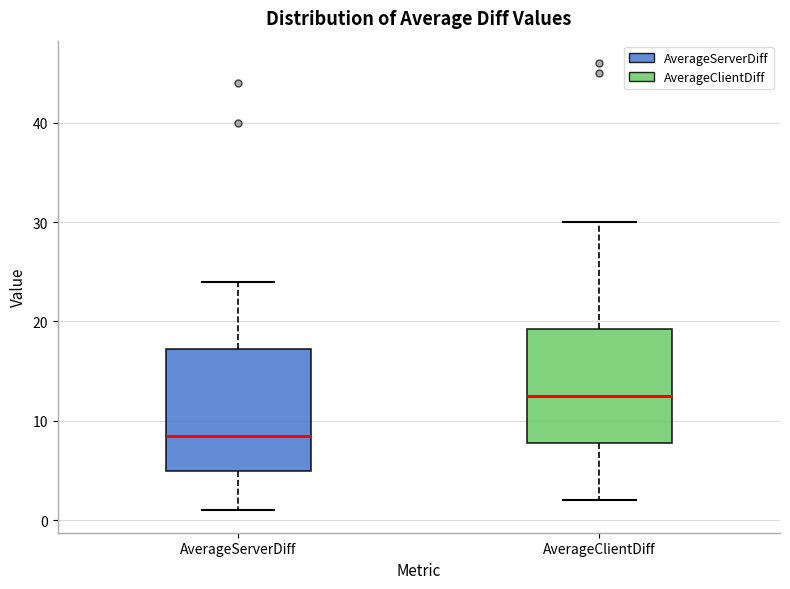

Which box's median line is the lowest?

AverageServerDiff